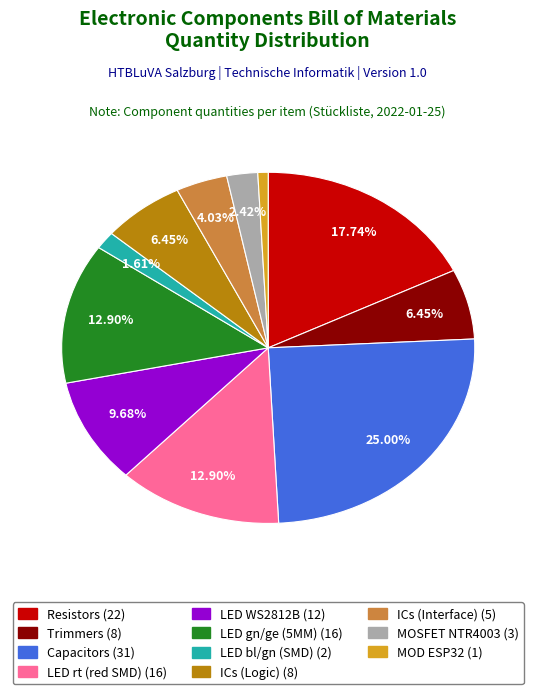

Is there a majority slice in this chart?

No